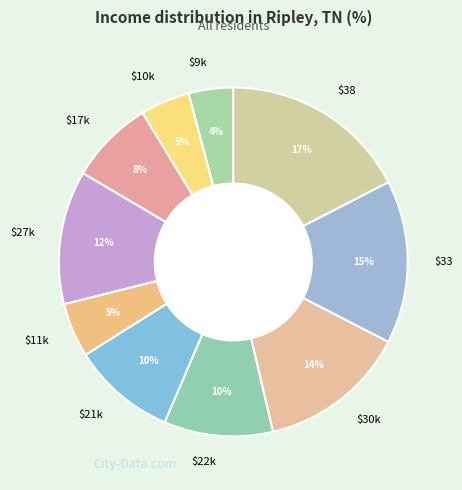

To the nearest percent, what is the average slice percentage?

10%